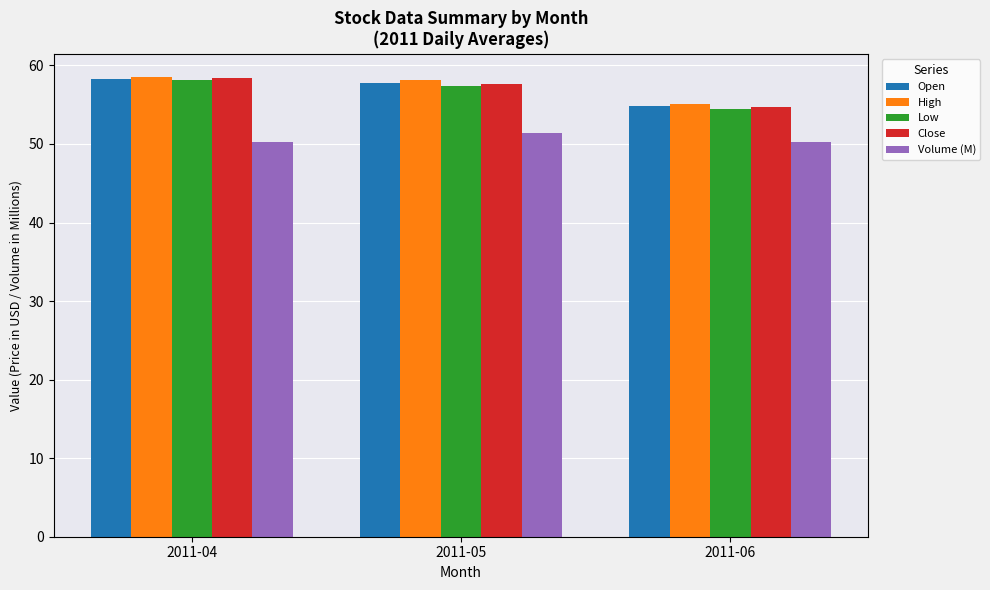

What is the difference between the Open values at 2011-05 and 2011-06?

2.9